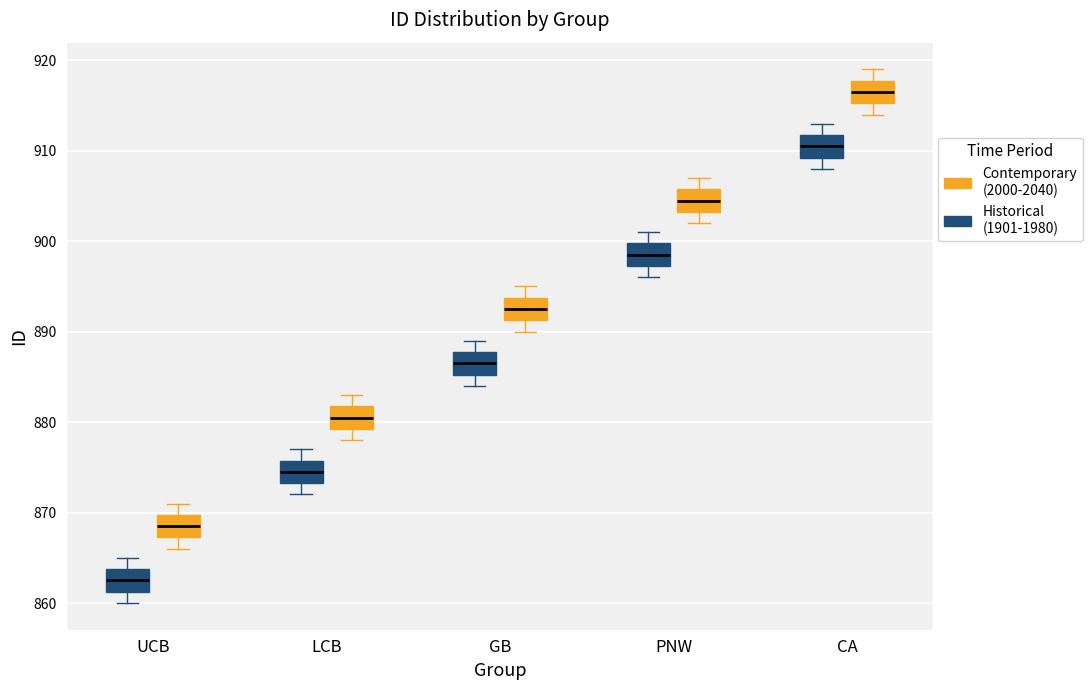

Reading left to right, transcribe this box plot: for each box, give where its median line is, the range the box spans, and where its two whiskers end, as read against the y-axis. The values are not printed on the chart, so give them approximately, as read against the axis.

UCB (Historical (1901-1980)): median 863, box 861 to 864, whiskers 860 to 865
UCB (Contemporary (2000-2040)): median 869, box 867 to 870, whiskers 866 to 871
LCB (Historical (1901-1980)): median 875, box 873 to 876, whiskers 872 to 877
LCB (Contemporary (2000-2040)): median 881, box 879 to 882, whiskers 878 to 883
GB (Historical (1901-1980)): median 887, box 885 to 888, whiskers 884 to 889
GB (Contemporary (2000-2040)): median 893, box 891 to 894, whiskers 890 to 895
PNW (Historical (1901-1980)): median 899, box 897 to 900, whiskers 896 to 901
PNW (Contemporary (2000-2040)): median 905, box 903 to 906, whiskers 902 to 907
CA (Historical (1901-1980)): median 911, box 909 to 912, whiskers 908 to 913
CA (Contemporary (2000-2040)): median 917, box 915 to 918, whiskers 914 to 919